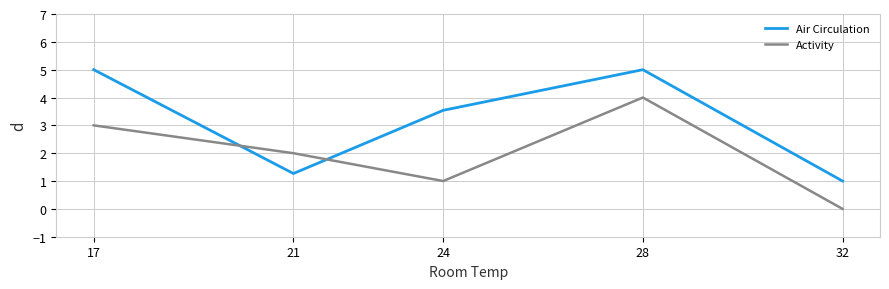

True or false: Air Circulation has a value of 3.5 at 24.

True